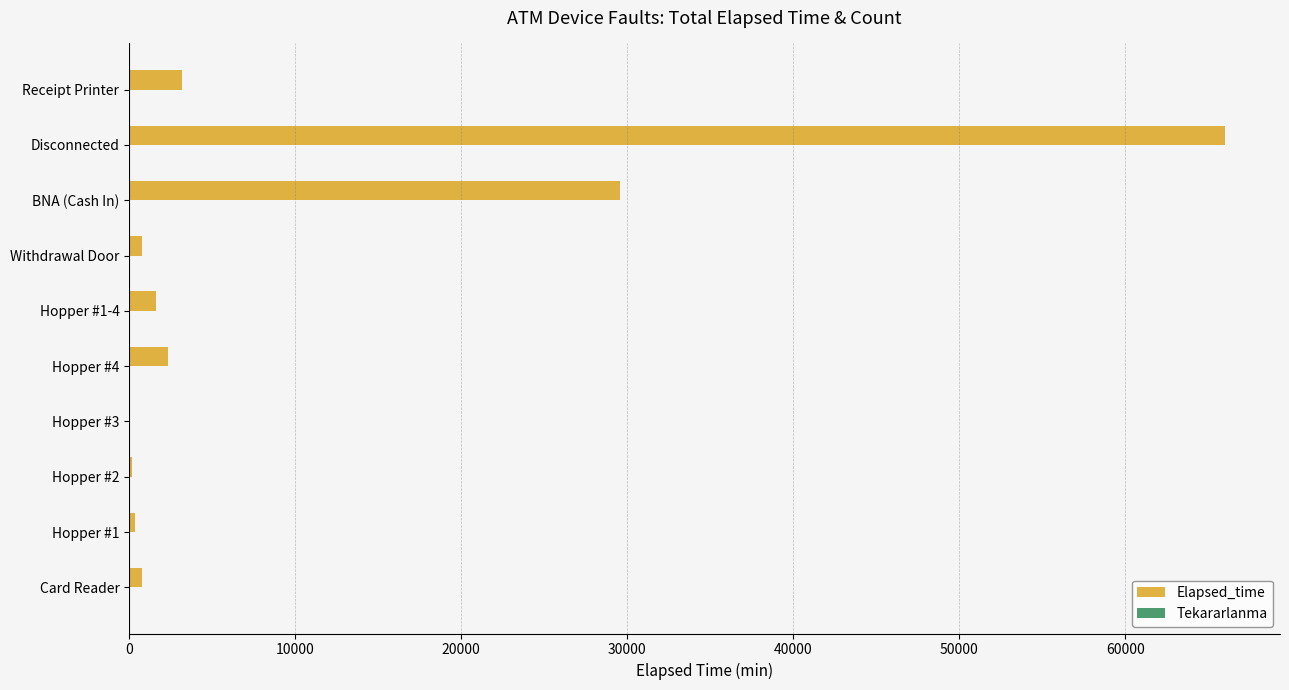

At which label is Elapsed_time closest to 33005?

BNA (Cash In)